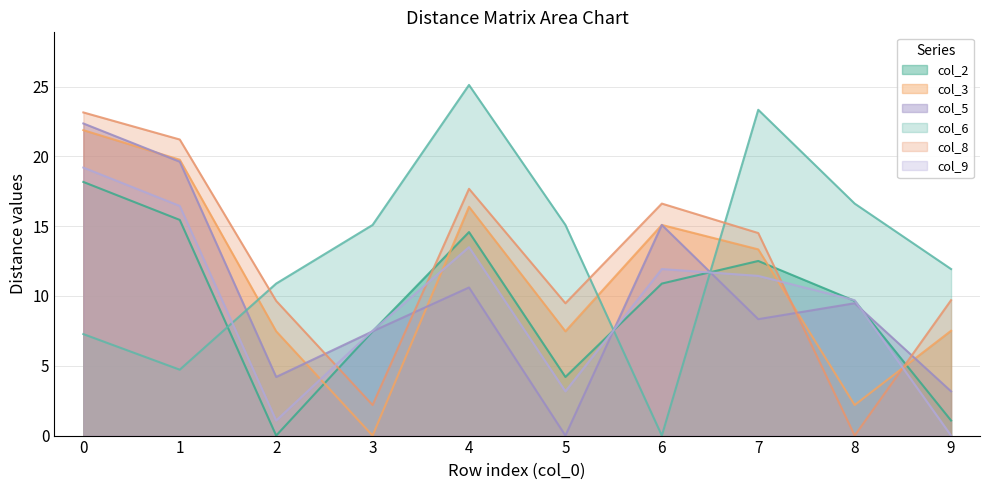

Reading right to left, transcribe all the data shown in this chart.

col_2: 9=1.1	8=9.7	7=12.5	6=10.9	5=4.2	4=14.6	3=7.5	2=0.0	1=15.4	0=18.2
col_3: 9=7.5	8=2.2	7=13.3	6=15.1	5=7.5	4=16.4	3=0.0	2=7.5	1=19.8	0=21.9
col_5: 9=3.2	8=9.5	7=8.3	6=15.1	5=0.0	4=10.6	3=7.5	2=4.2	1=19.6	0=22.4
col_6: 9=11.9	8=16.6	7=23.3	6=0.0	5=15.1	4=25.1	3=15.1	2=10.9	1=4.7	0=7.3
col_8: 9=9.7	8=0.0	7=14.5	6=16.6	5=9.5	4=17.7	3=2.2	2=9.7	1=21.2	0=23.1
col_9: 9=0.0	8=9.7	7=11.4	6=11.9	5=3.2	4=13.5	3=7.5	2=1.1	1=16.4	0=19.2